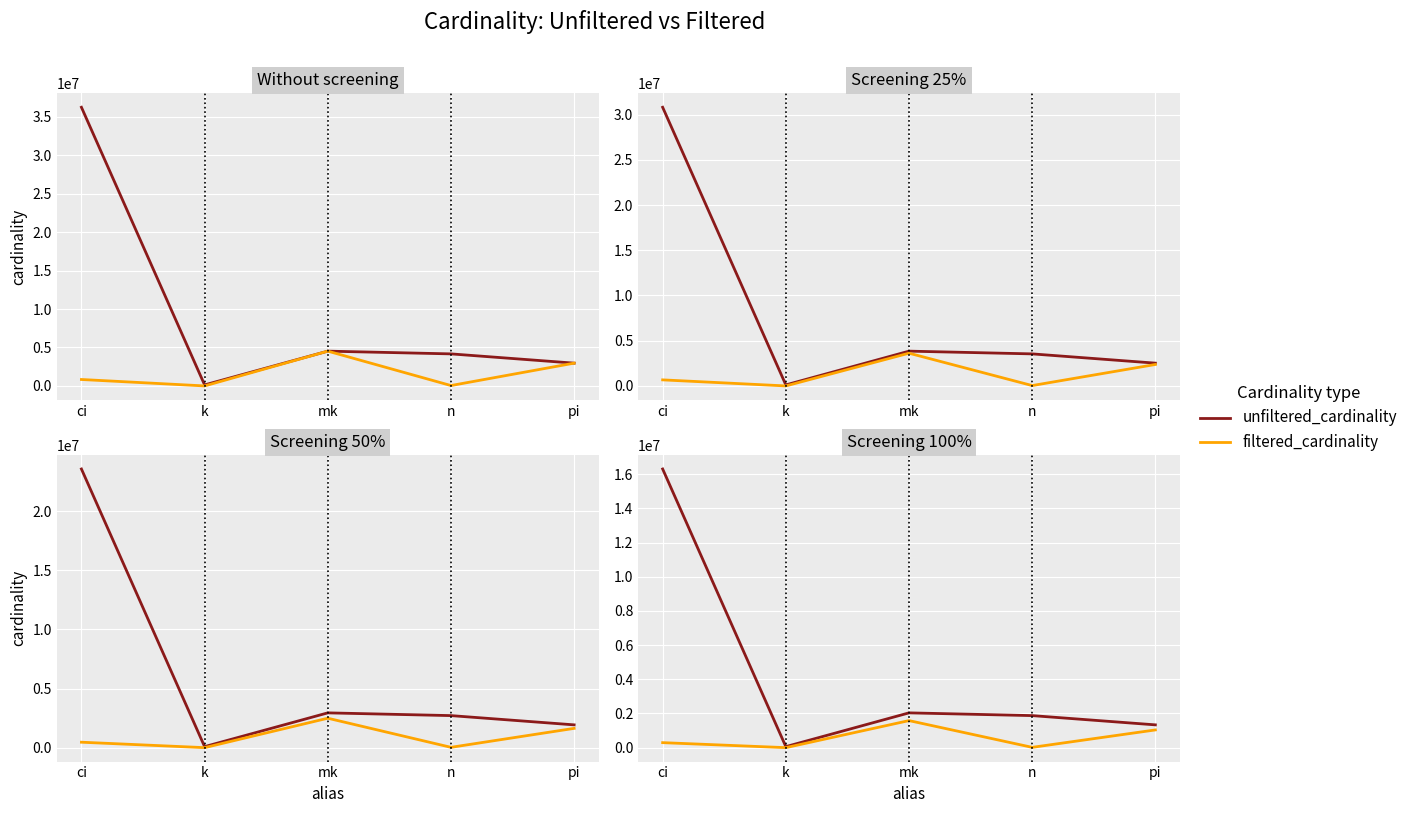

At which label does filtered_cardinality reach its peak?

mk